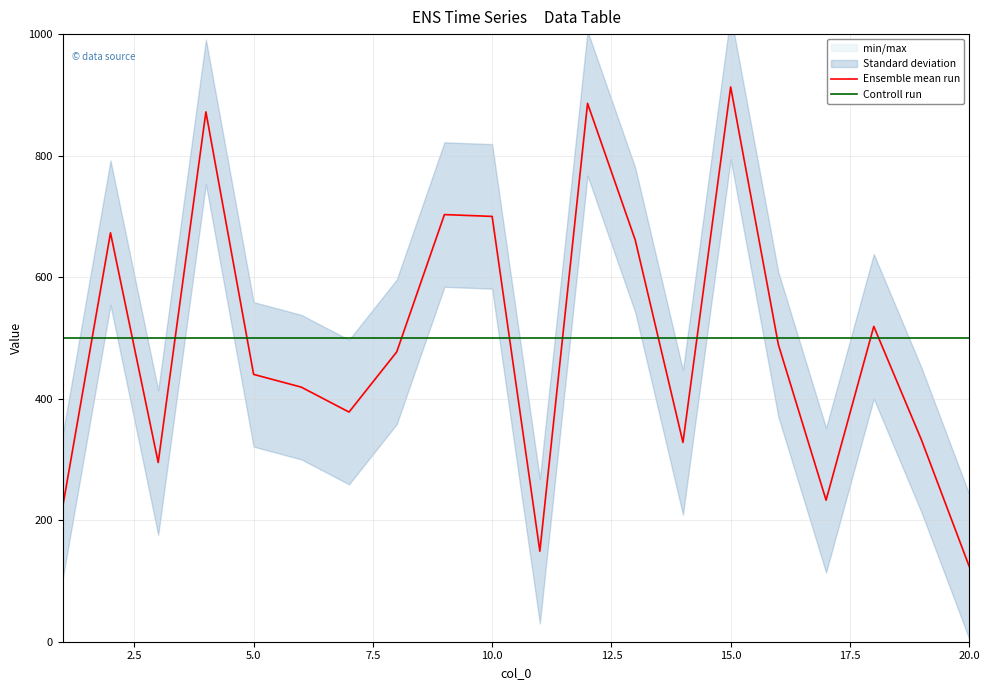

What is the maximum value for Controll run?

500